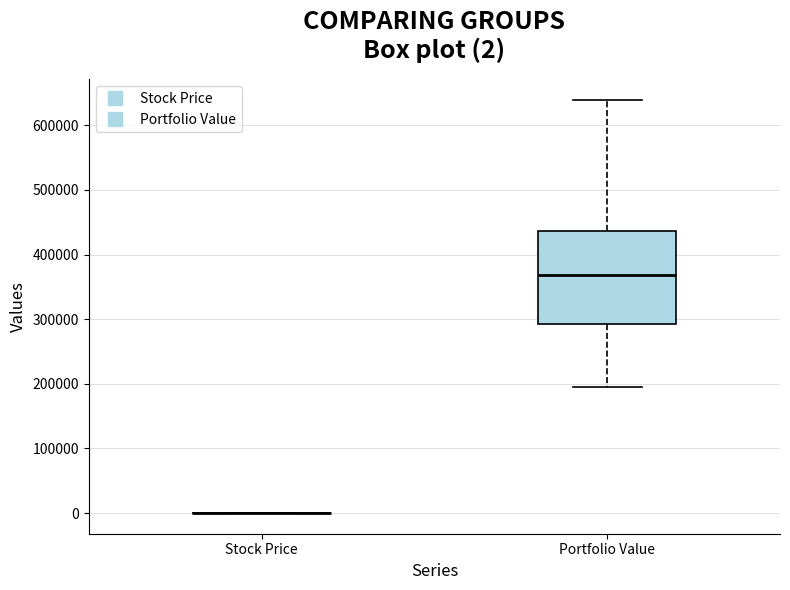

Which box is the tallest, from its lower edge to its upper edge?

Portfolio Value